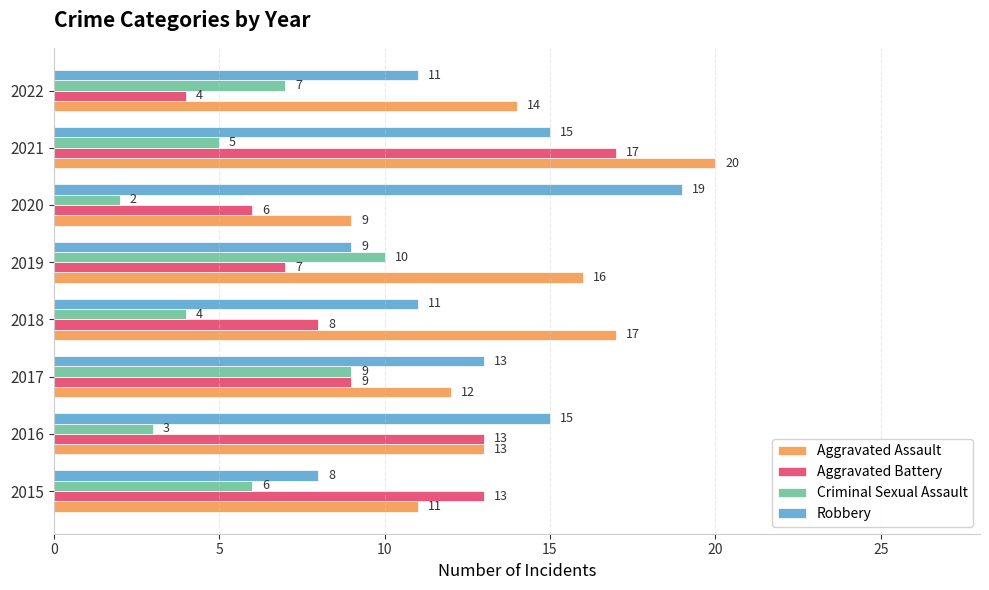

Which series has the largest total across all categories?

Aggravated Assault